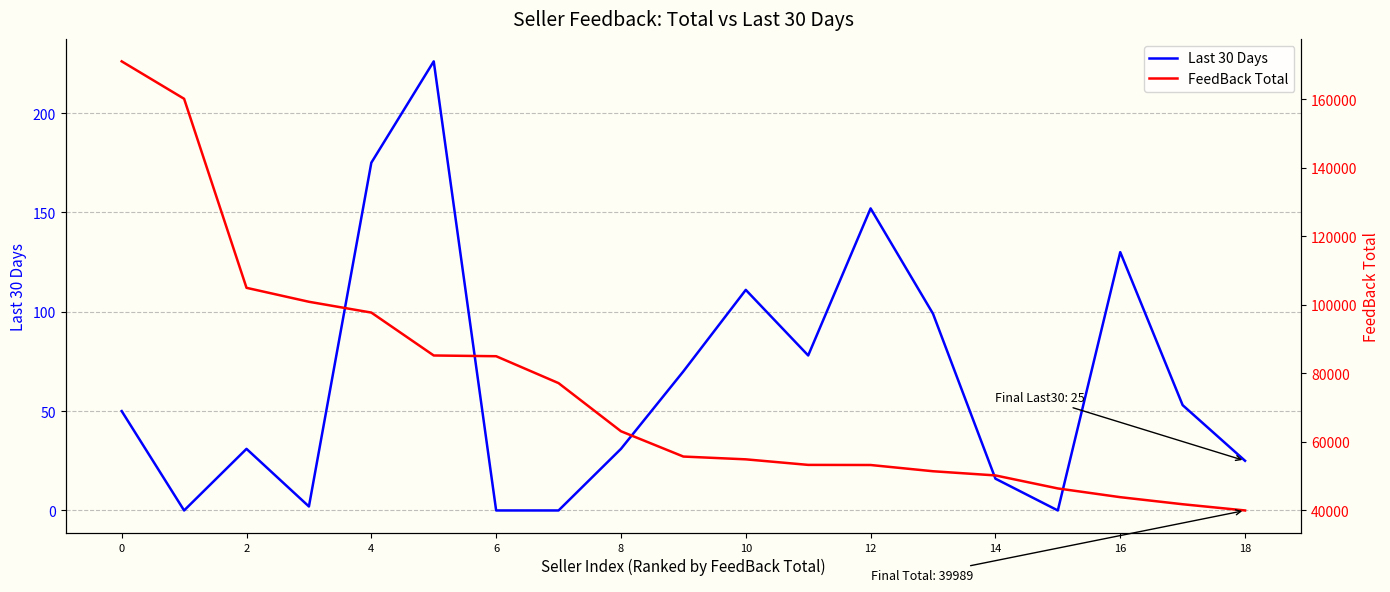

Is it true that FeedBack Total equals 50211 at 14?

True